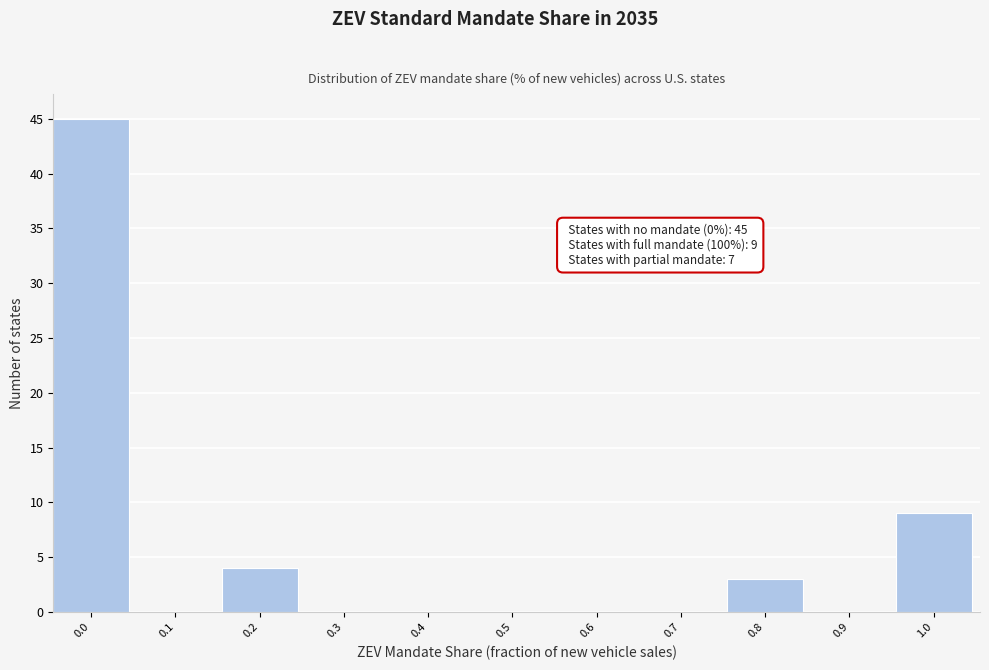

Reading left to right, list all the values displayed in this chart.

0.0=45	0.1=0	0.2=4	0.3=0	0.4=0	0.5=0	0.6=0	0.7=0	0.8=3	0.9=0	1.0=9